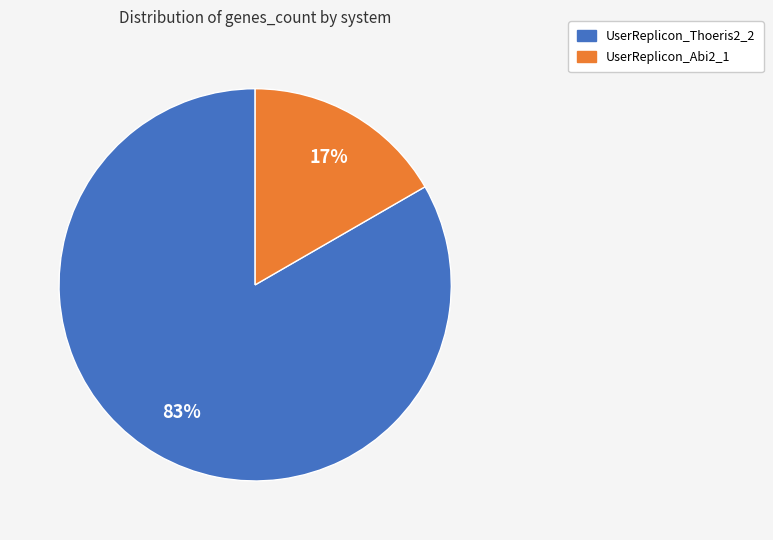

What is the smallest slice in the pie chart?

UserReplicon_Abi2_1